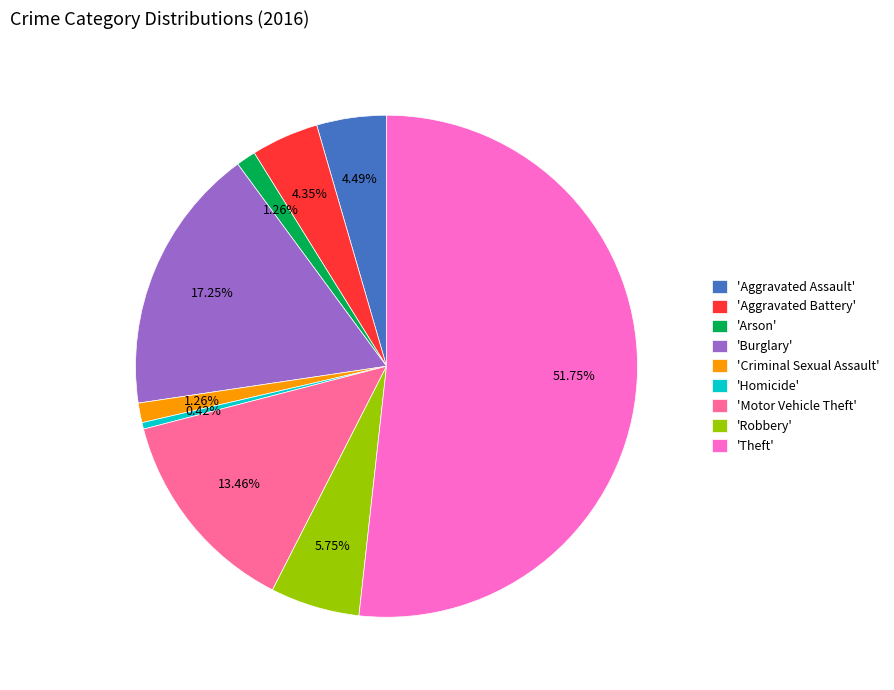

Is the sum of 'Homicide' and 'Arson' greater than half?

No